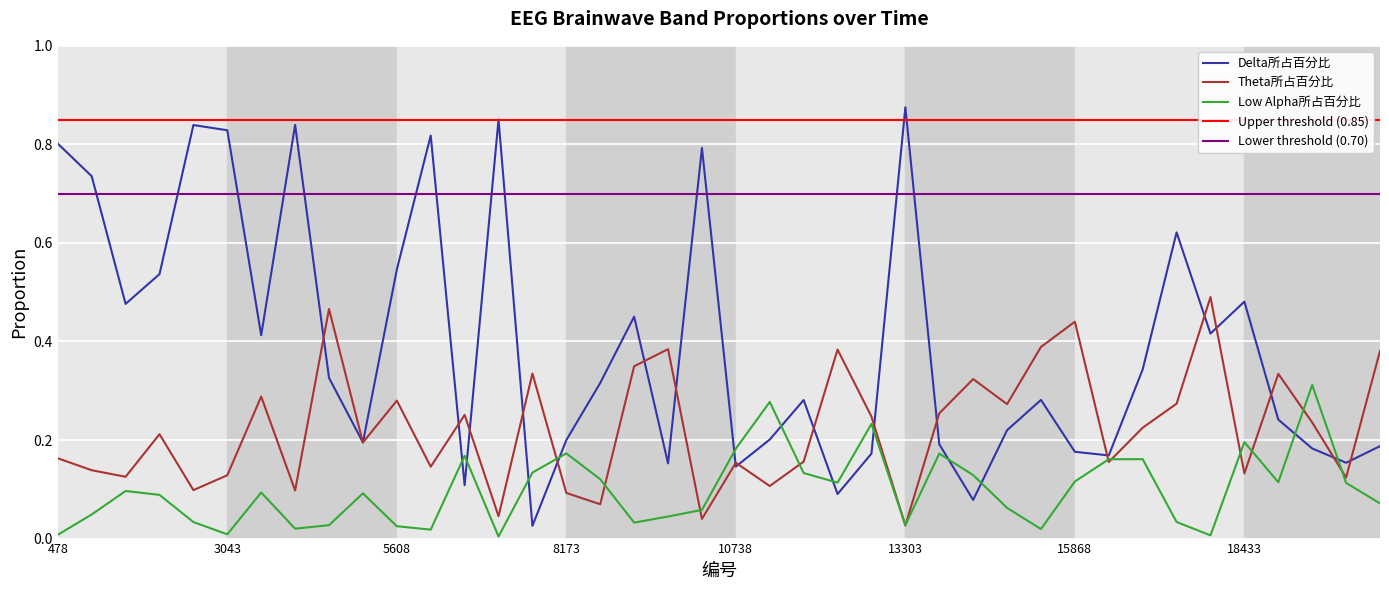

Reading left to right, what are all the values shown in this chart?

Delta所占百分比: 0.8	0.7	0.5	0.5	0.8	0.8	0.4	0.8	0.3	0.2	0.5	0.8	0.1	0.9	0.0	0.2	0.3	0.5	0.2	0.8	0.1	0.2	0.3	0.1	0.2	0.9	0.2	0.1	0.2	0.3	0.2	0.2	0.3	0.6	0.4	0.5	0.2	0.2	0.2	0.2
Theta所占百分比: 0.2	0.1	0.1	0.2	0.1	0.1	0.3	0.1	0.5	0.2	0.3	0.1	0.3	0.0	0.3	0.1	0.1	0.3	0.4	0.0	0.2	0.1	0.2	0.4	0.2	0.0	0.3	0.3	0.3	0.4	0.4	0.2	0.2	0.3	0.5	0.1	0.3	0.2	0.1	0.4
Low Alpha所占百分比: 0.0	0.0	0.1	0.1	0.0	0.0	0.1	0.0	0.0	0.1	0.0	0.0	0.2	0.0	0.1	0.2	0.1	0.0	0.0	0.1	0.2	0.3	0.1	0.1	0.2	0.0	0.2	0.1	0.1	0.0	0.1	0.2	0.2	0.0	0.0	0.2	0.1	0.3	0.1	0.1